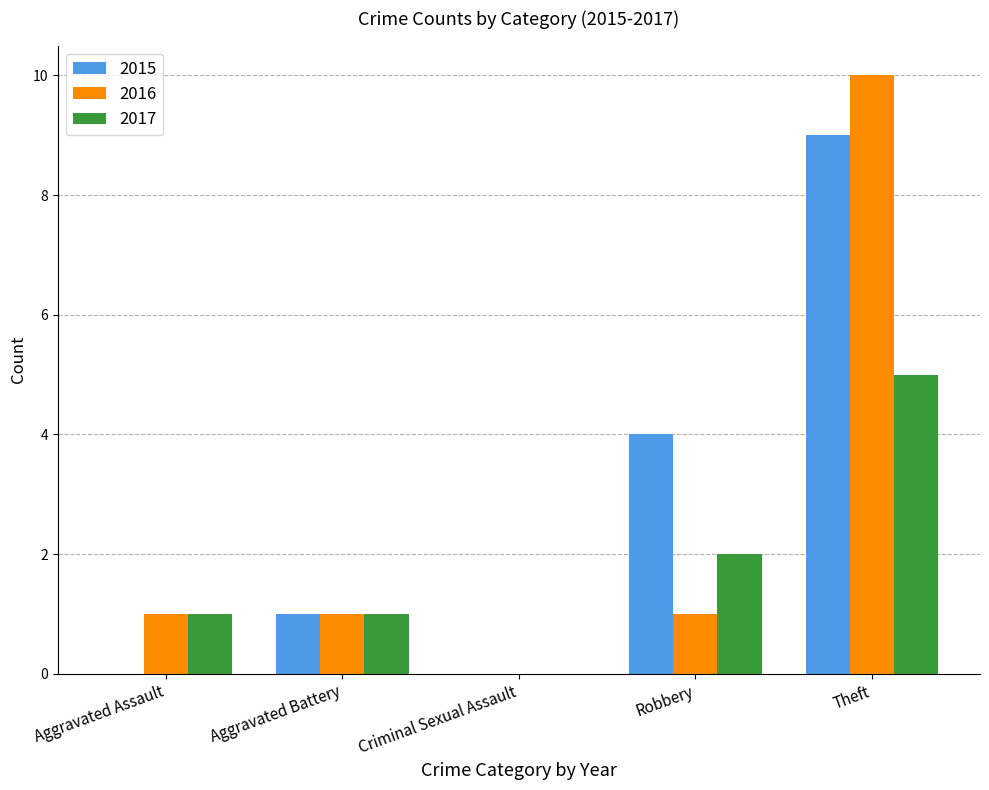

The 2015 series shows 9 at Theft. True or false?

True